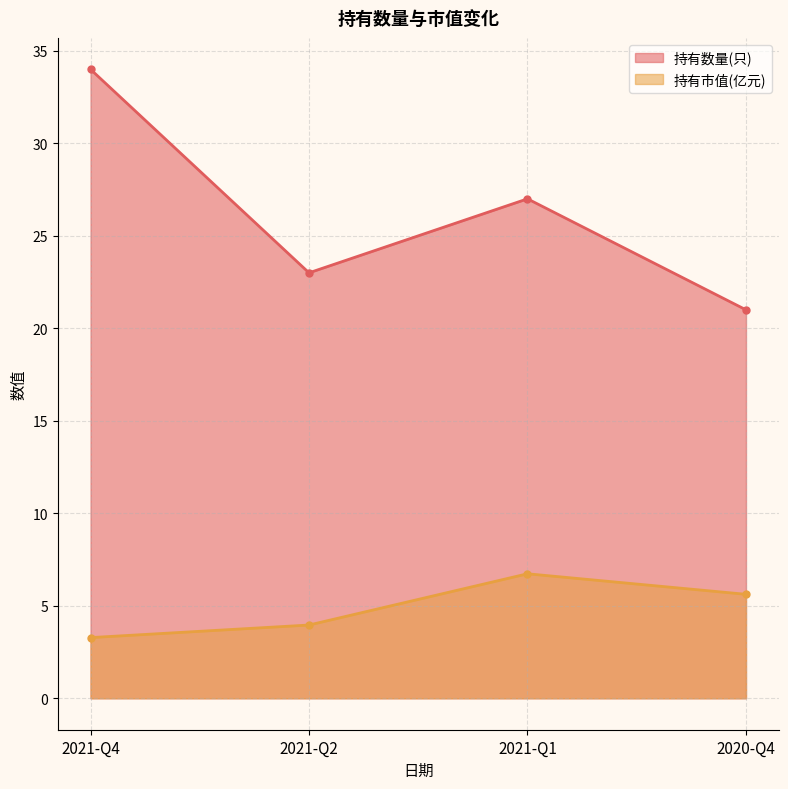

Which series has the widest spread of values?

持有数量(只)